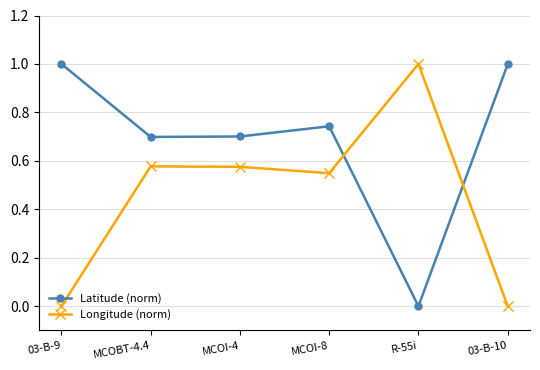

How many categories are shown in the chart?

6